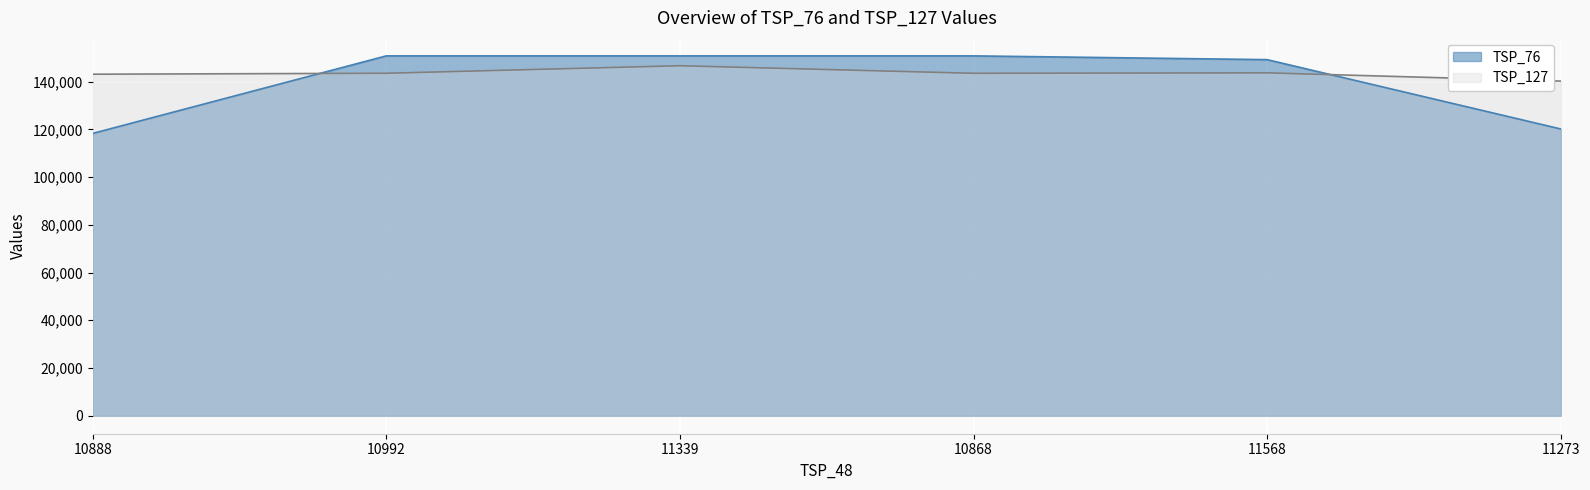

Which category has the lowest value across all series?

10888